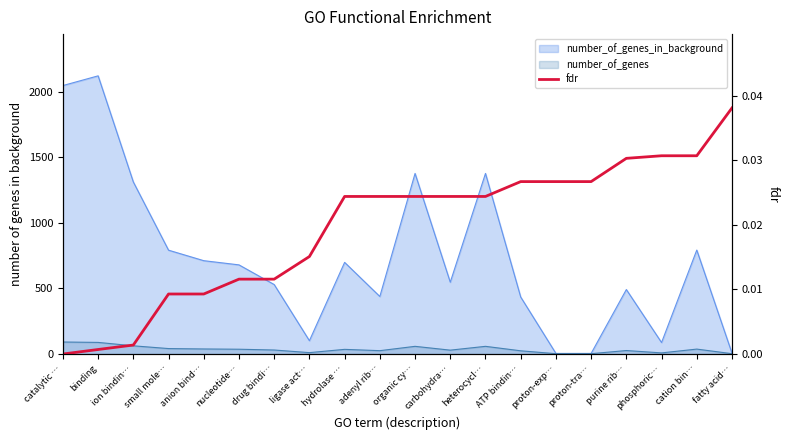

The value at small mole… is 0.0. True or false?

False